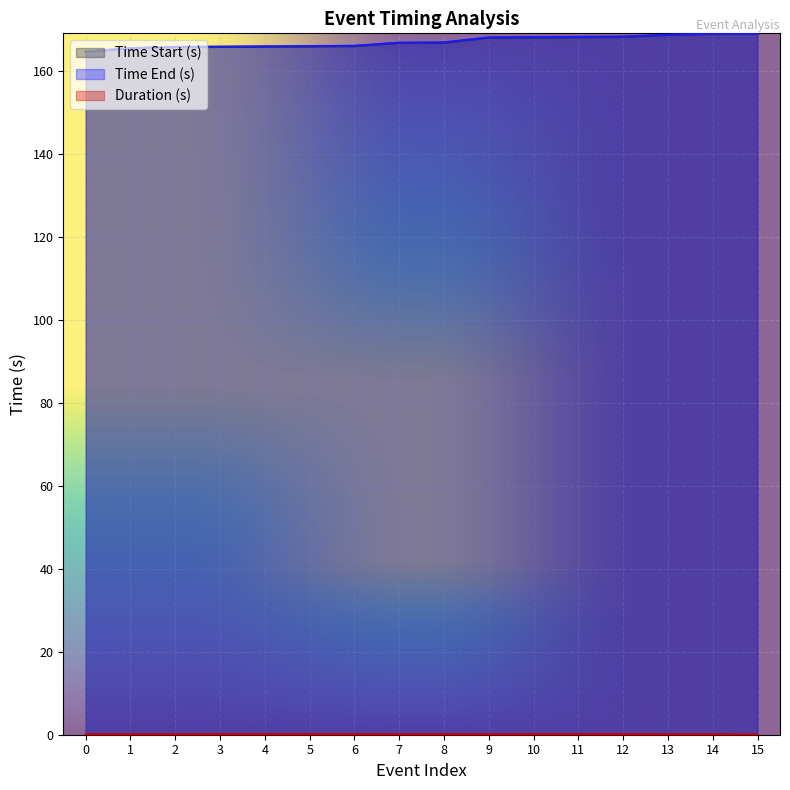

Which series has the largest range (max minus min)?

Time Start (s)